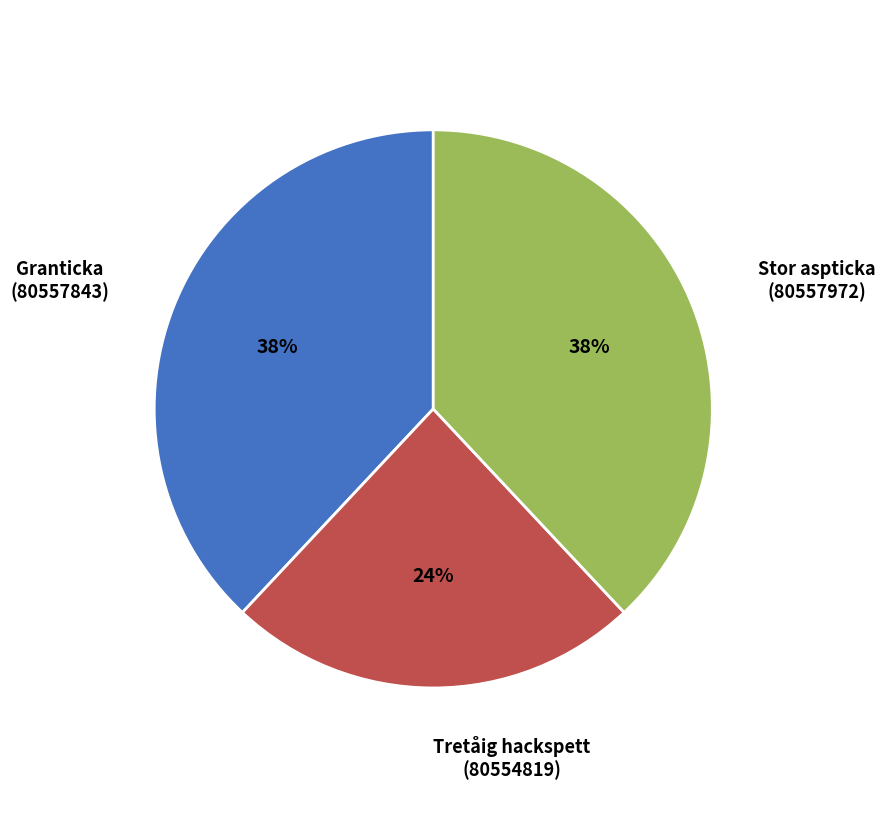

To the nearest percent, what is the difference between the largest and smallest slice percentages?

14%